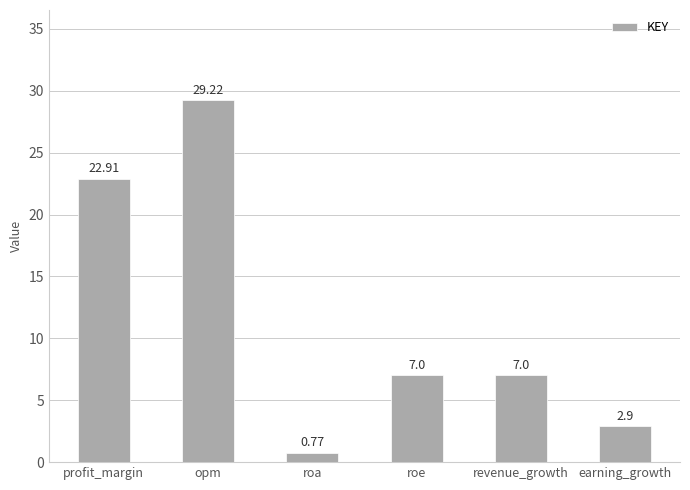

Read the value at earning_growth.

2.9